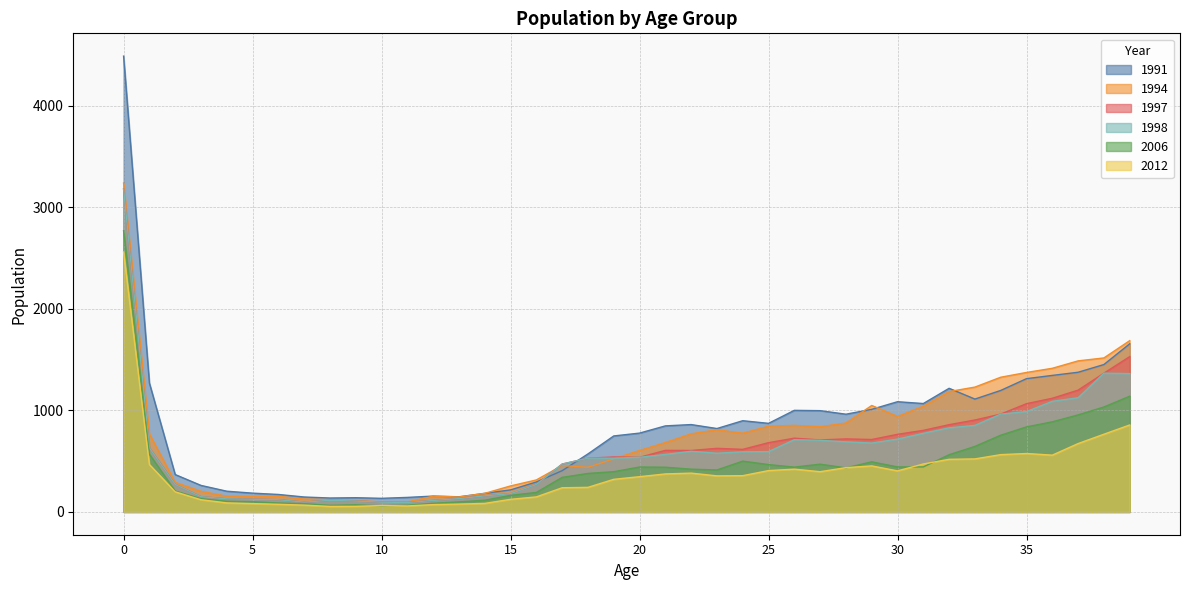

True or false: 1991 and 2012 cross at least once.

False